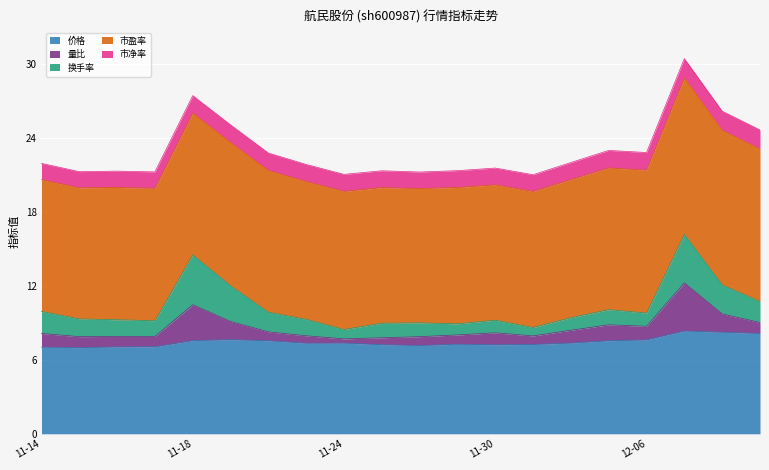

Reading right to left, extract all data points from this chart.

价格: 8.1	8.2	8.3	7.6	7.5	7.3	7.2	7.2	7.3	7.2	7.2	7.3	7.3	7.5	7.6	7.5	7.0	7.0	7.0	7.0
量比: 0.9	1.5	3.9	1.1	1.3	1.0	0.7	1.0	0.8	0.7	0.6	0.3	0.6	0.7	1.5	2.9	0.8	0.8	0.9	1.1
换手率: 1.7	2.4	3.9	1.1	1.2	1.0	0.7	1.0	0.9	1.1	1.2	0.8	1.3	1.6	2.9	4.0	1.3	1.4	1.4	1.8
市盈率: 12.4	12.5	12.7	11.6	11.5	11.2	11.0	11.0	11.1	10.9	11.0	11.2	11.2	11.5	11.6	11.5	10.7	10.7	10.6	10.7
市净率: 1.5	1.6	1.6	1.4	1.4	1.4	1.4	1.4	1.4	1.3	1.4	1.4	1.4	1.4	1.4	1.4	1.3	1.3	1.3	1.3